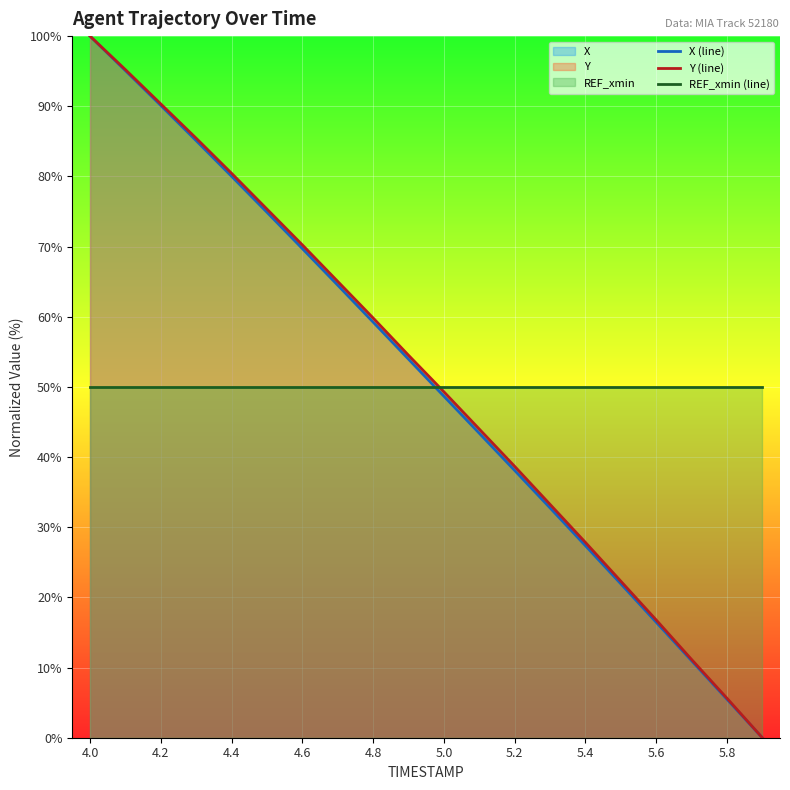

What is the value of the REF_xmin (line) point at the 8th from the left?

50.0